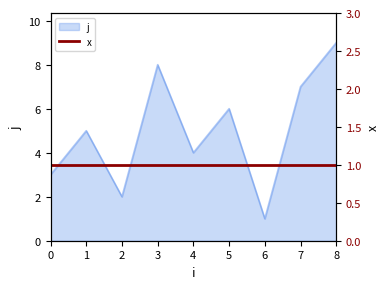

Where is the data nearest to the value 5?

1